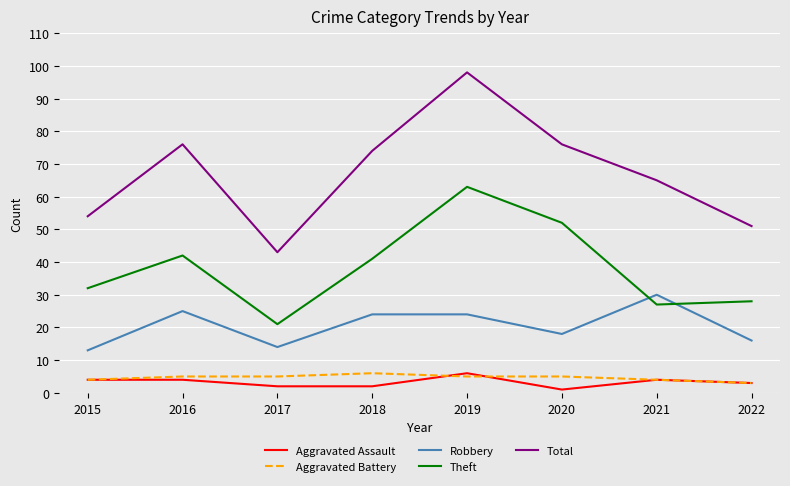

Which series changed the most between 2017 and 2018?

Total